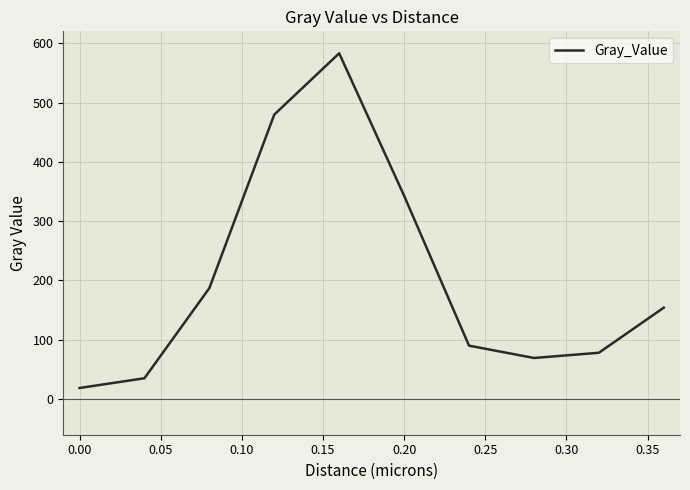

What is the difference between the maximum and minimum values?

564.2